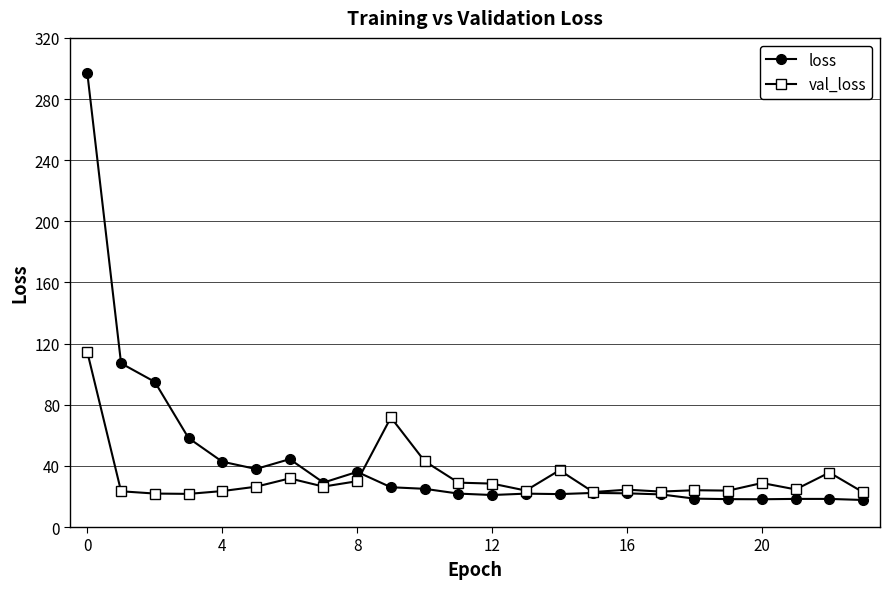

Rank the series by their average value, from lowest to highest.

val_loss, loss